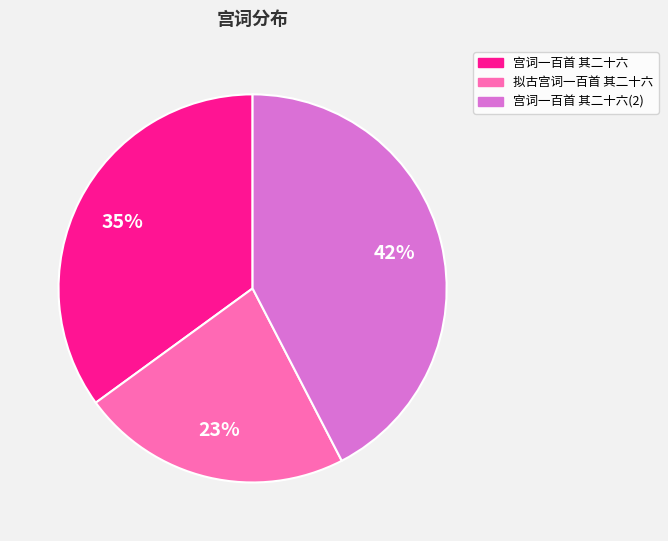

Which has a higher value, 宫词一百首 其二十六(2) or 宫词一百首 其二十六?

宫词一百首 其二十六(2)